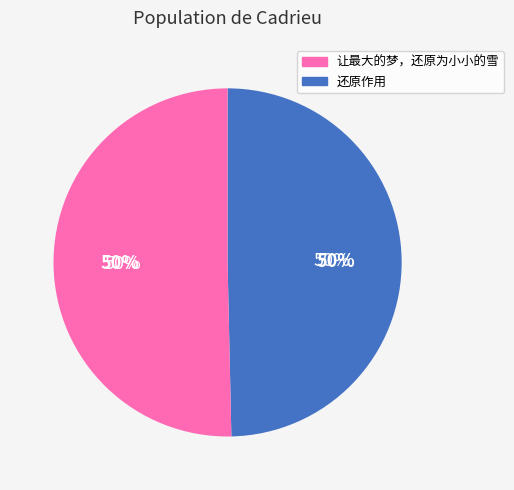

Do 让最大的梦，还原为小小的雪 and 还原作用 together represent more than half of the pie?

Yes